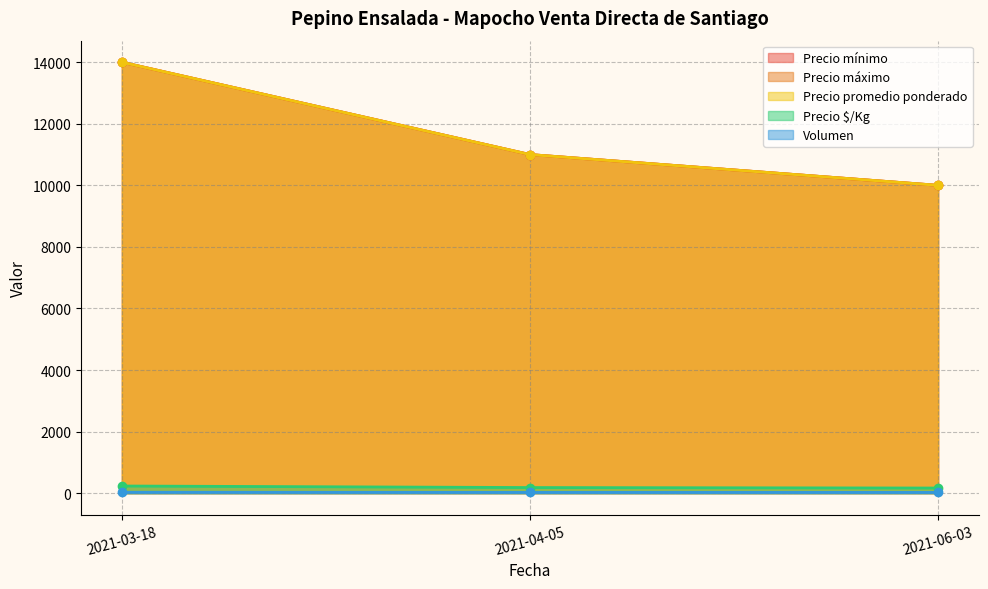

Where does the Precio $/Kg series first go above 183?

2021-03-18